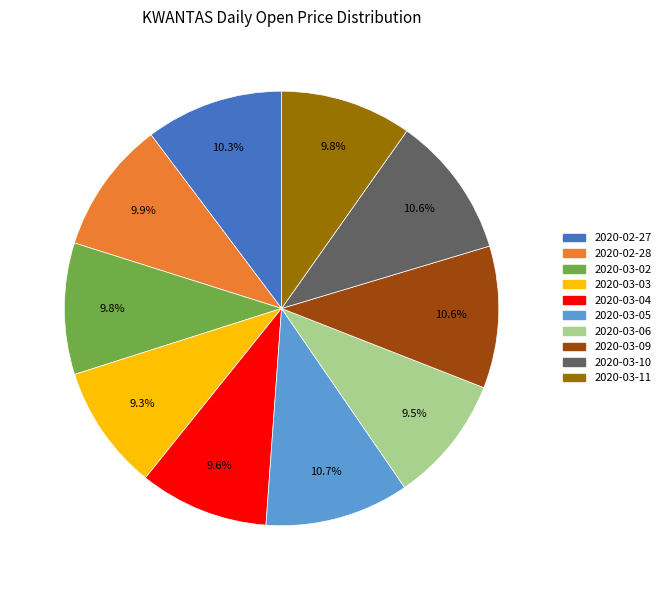

What is the total percentage of 2020-03-04 and 2020-03-11?

19.4%